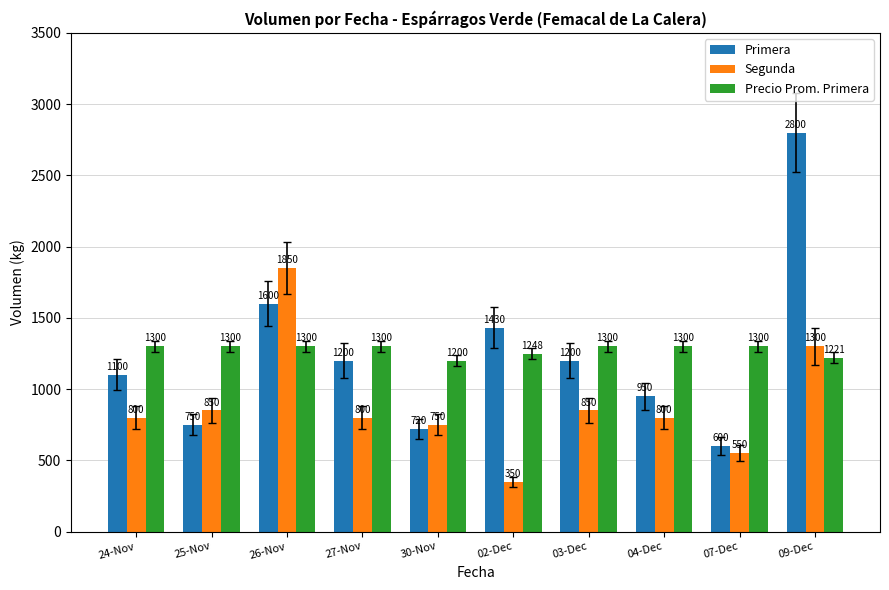

What is the average value of the Segunda series?

890